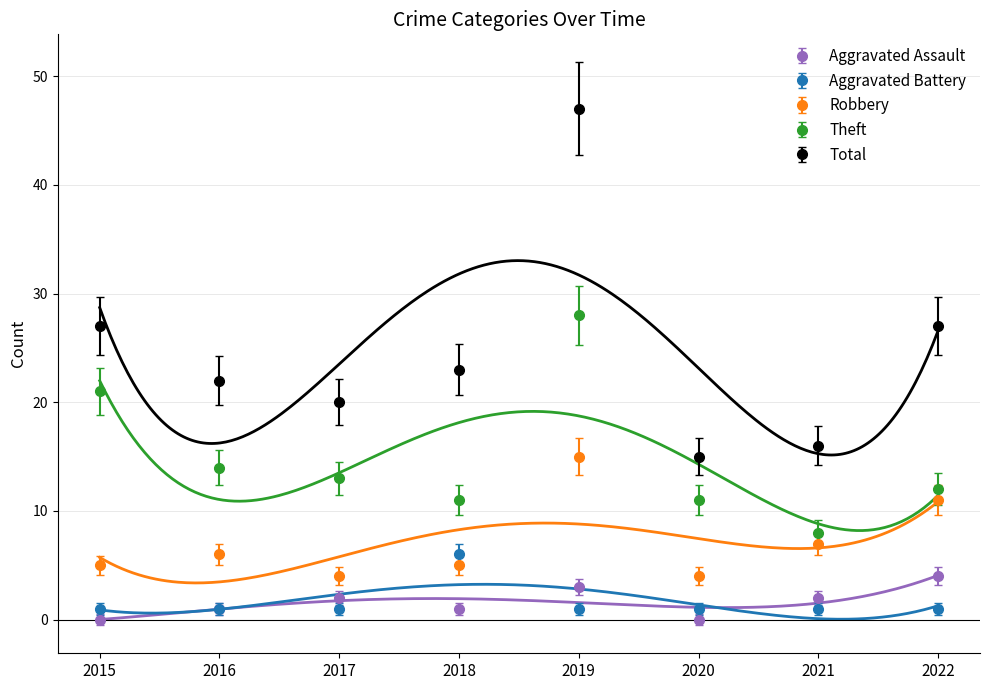

Which series has the largest range (max minus min)?

Total